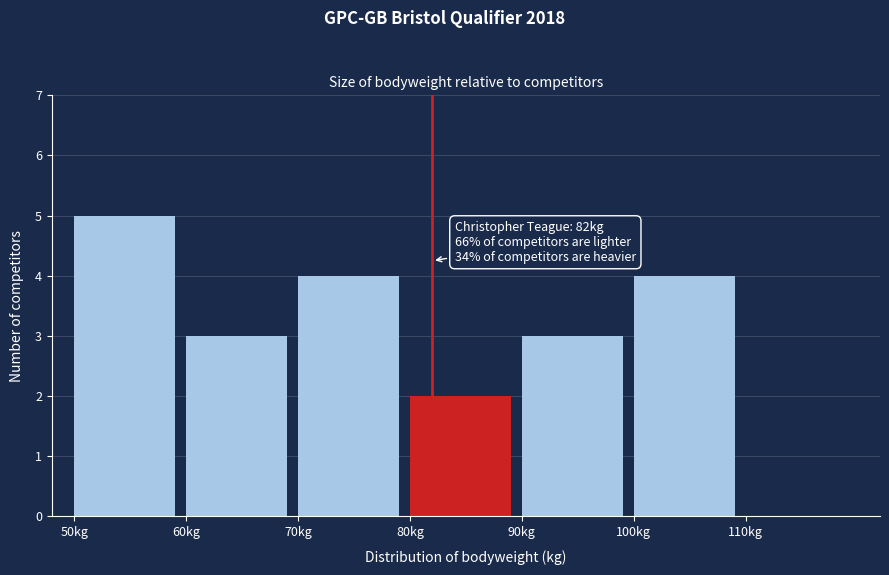

Reading left to right, transcribe all the data shown in this chart.

50kg=5	60kg=3	70kg=4	80kg=2	90kg=3	100kg=4	110kg=0